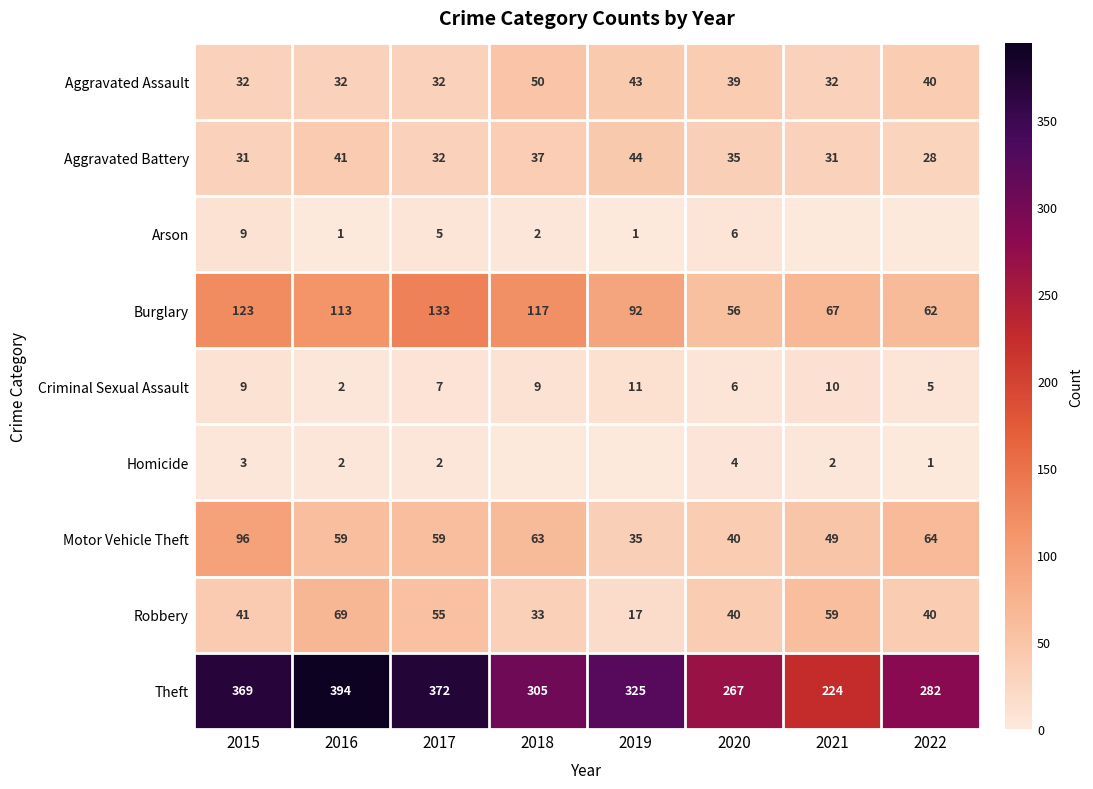

Which category has the highest value in the Theft series?

2016